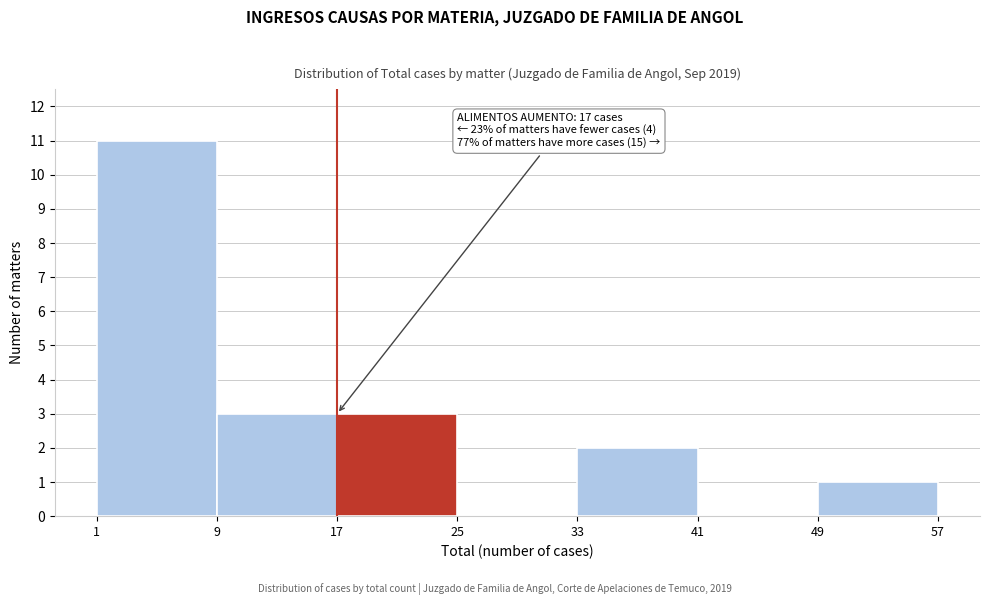

Which range on the x-axis has the tallest bar?

1 to 9